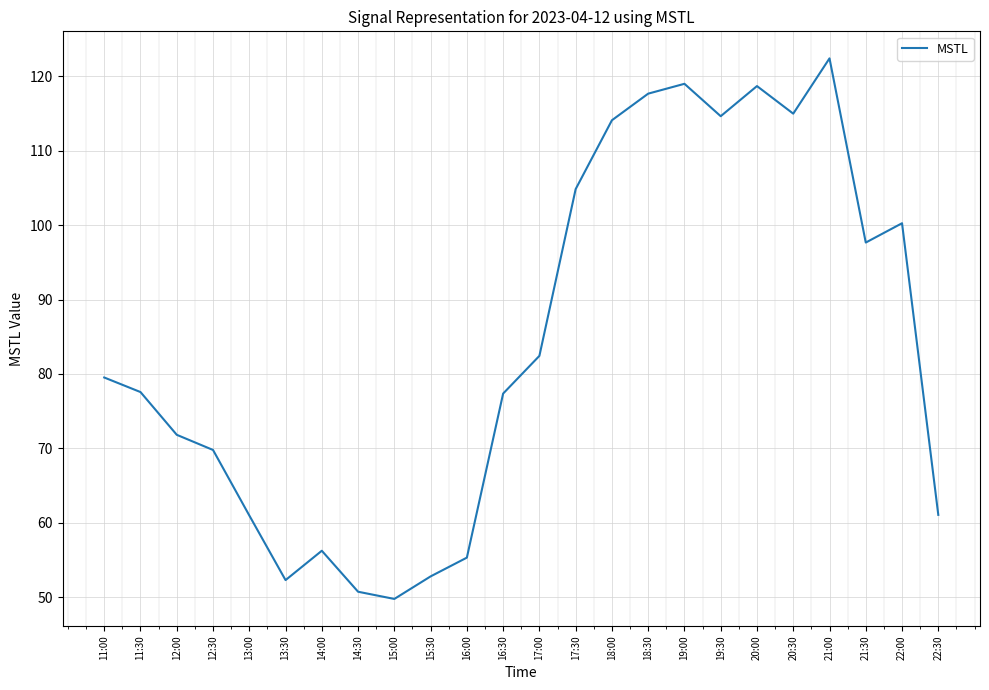

What is the average value?

84.3